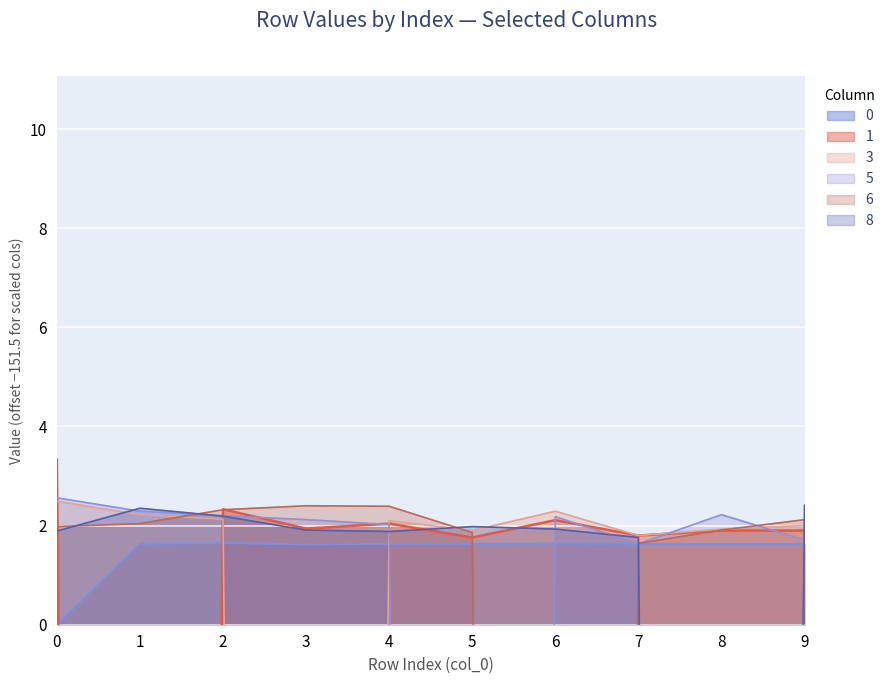

The value of 0 at 5 is 1.6. True or false?

True